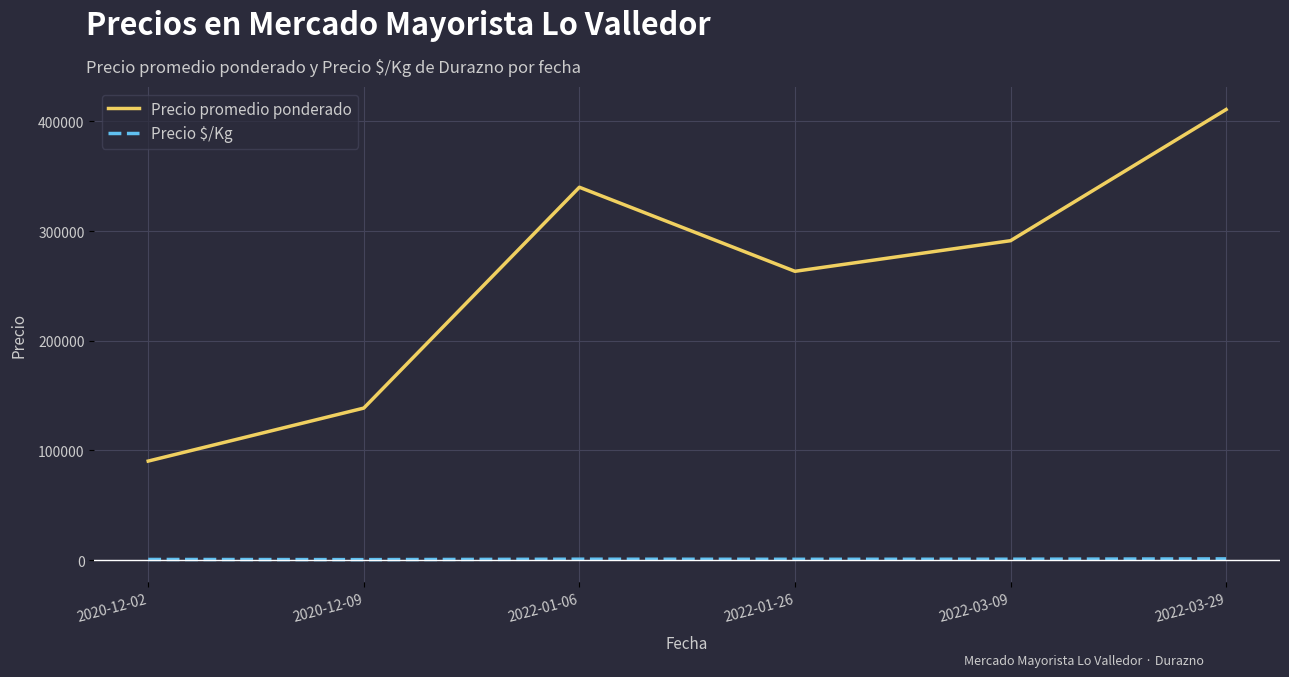

True or false: Precio $/Kg and Precio promedio ponderado cross at least once.

False